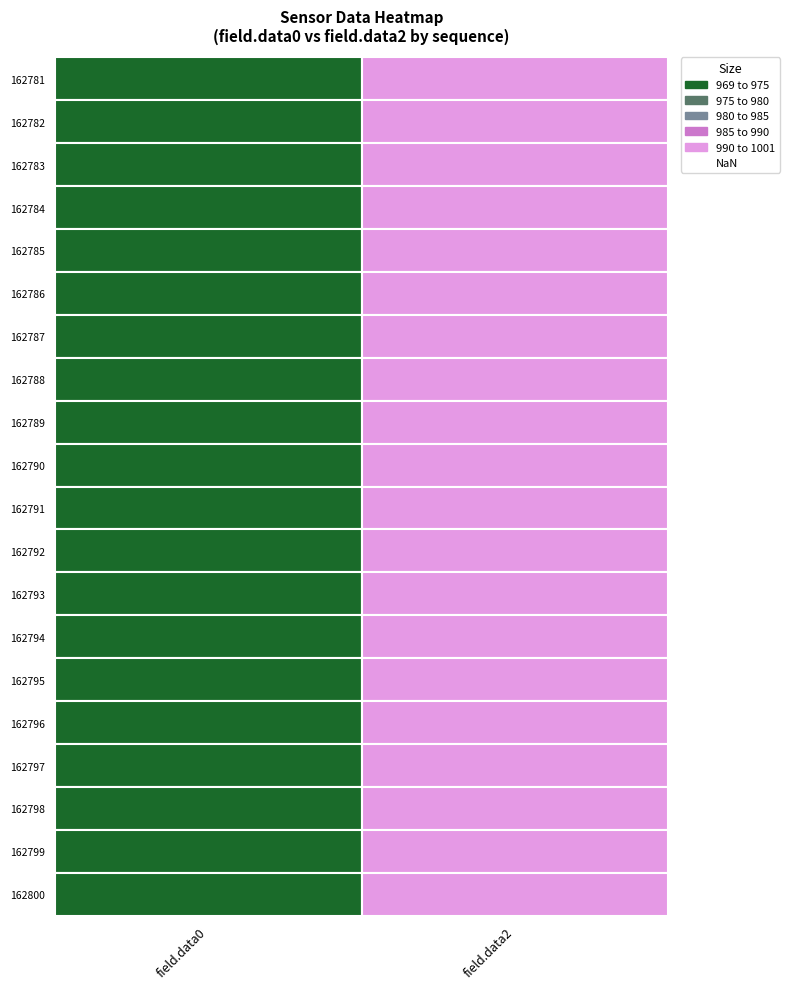

True or false: 162799 has a value of 1504 at 0.

False